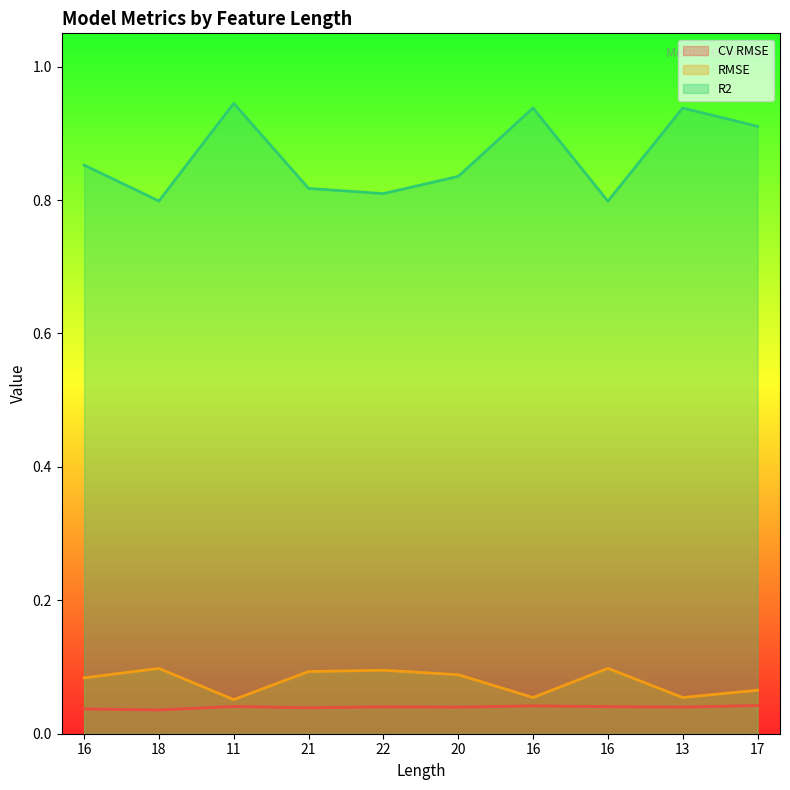

Rank the categories by R2 value from highest to lowest.

11, 13, 16, 17, 16, 20, 21, 22, 18, 16